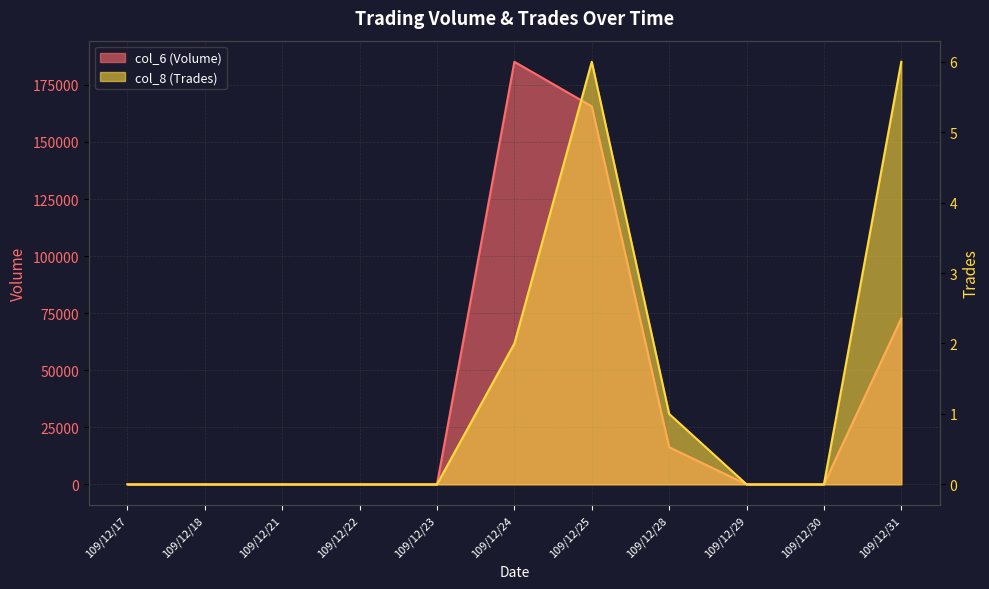

True or false: col_8 (Trades) and col_6 (Volume) intersect in this chart.

False